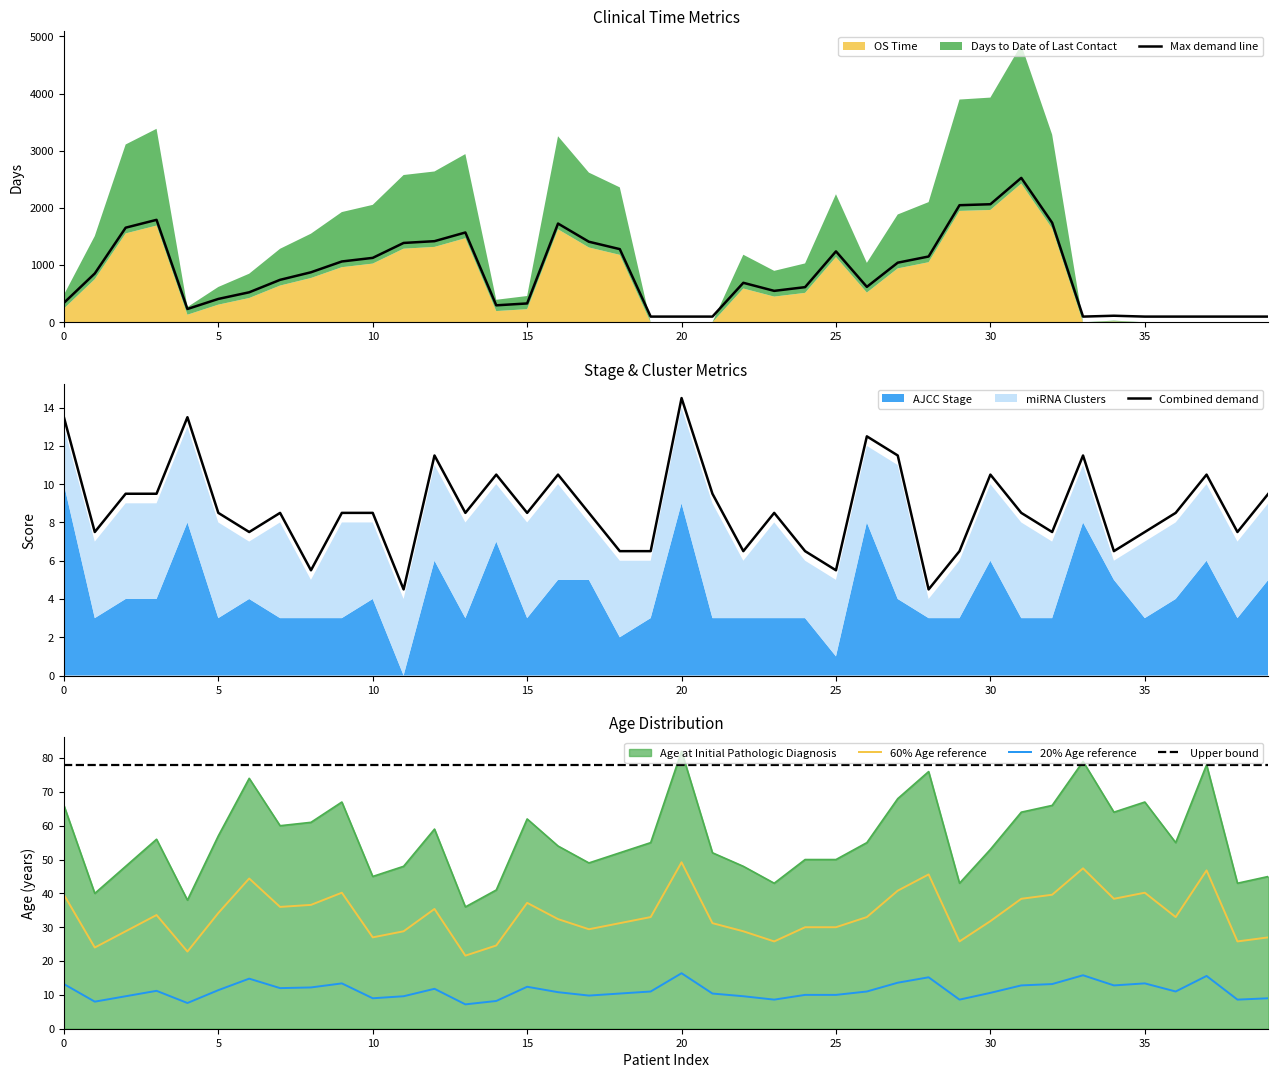

Is the value of 60% Age reference at 23 greater than the value of Upper bound at 15?

No